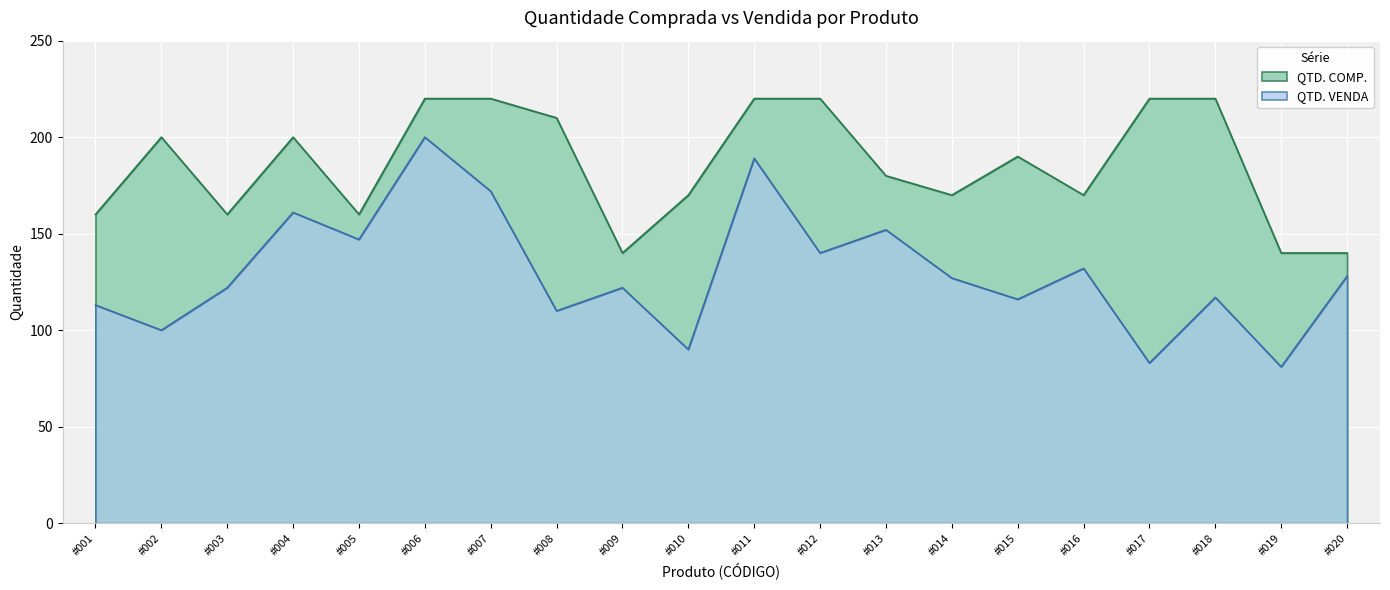

List the series in order of their overall mean, lowest first.

QTD. VENDA, QTD. COMP.